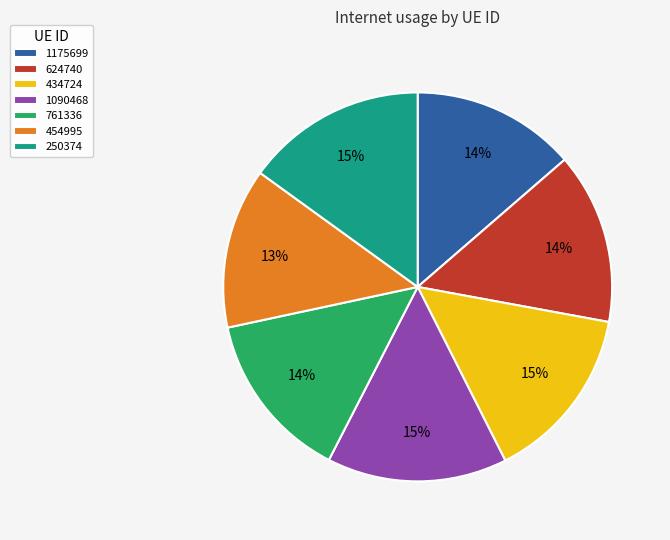

Is there a majority slice in this chart?

No